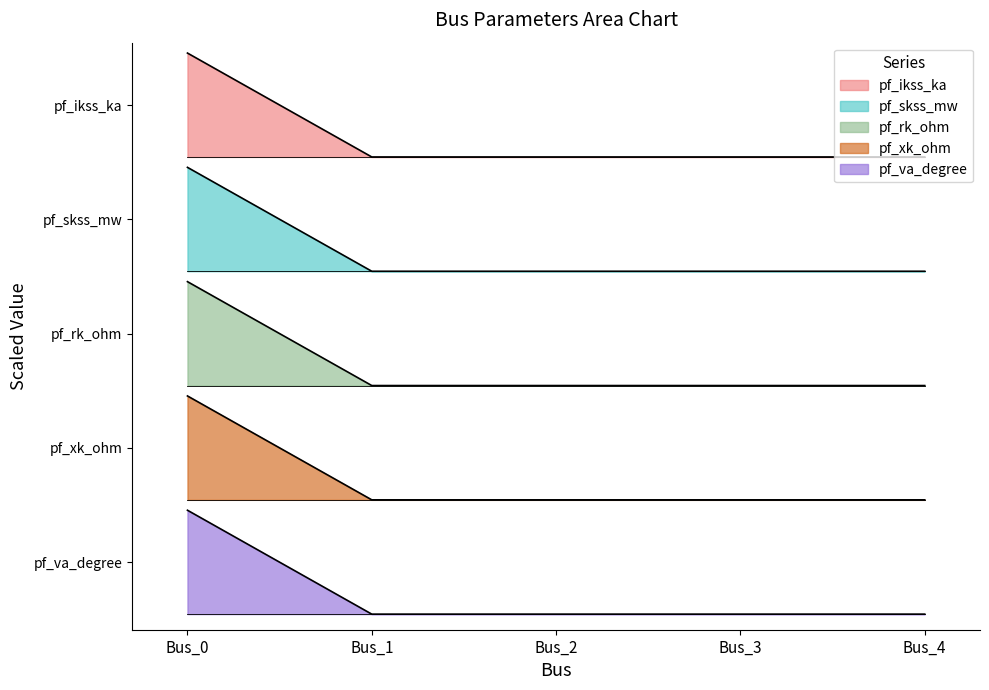

Is the value of pf_skss_mw at Bus_0 greater than the value of pf_ikss_ka at Bus_4?

Yes